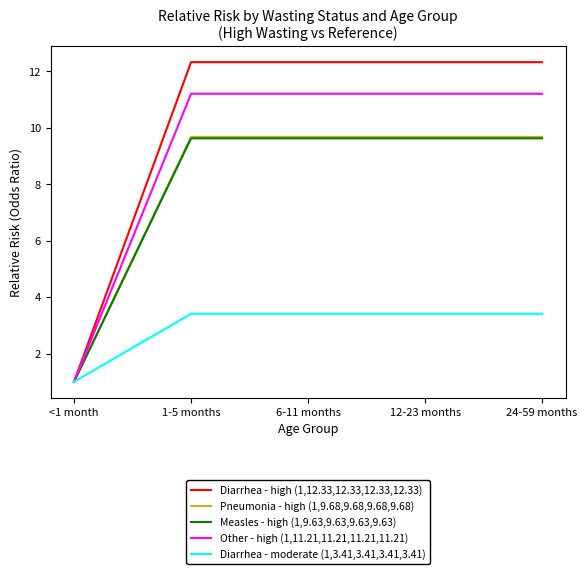

What is the sum of the Other - high (1,11.21,11.21,11.21,11.21) values at 6-11 months and 24-59 months?

22.4